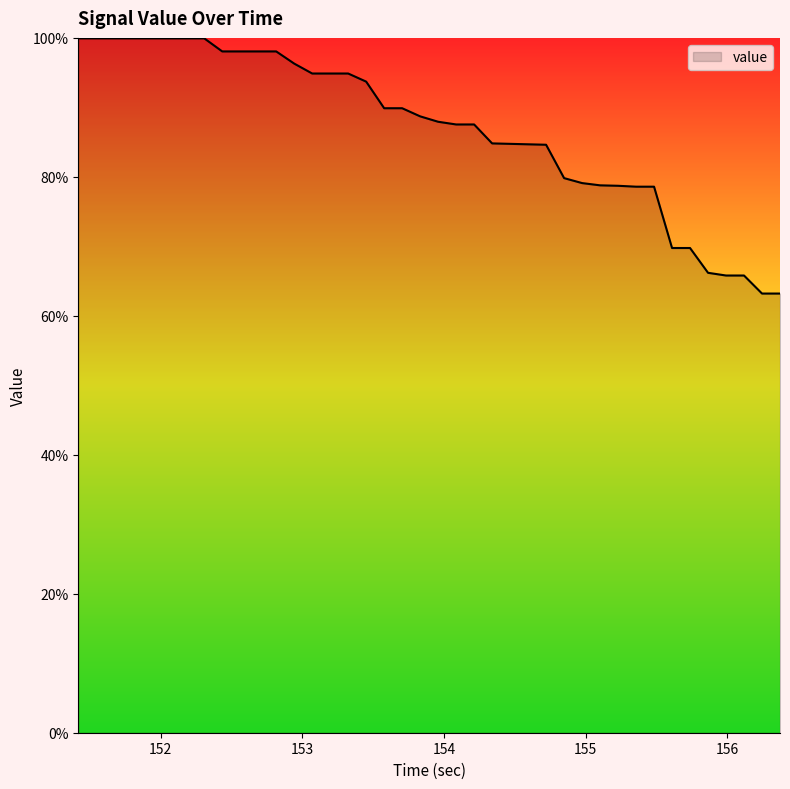

What is the smallest value displayed?

63.2